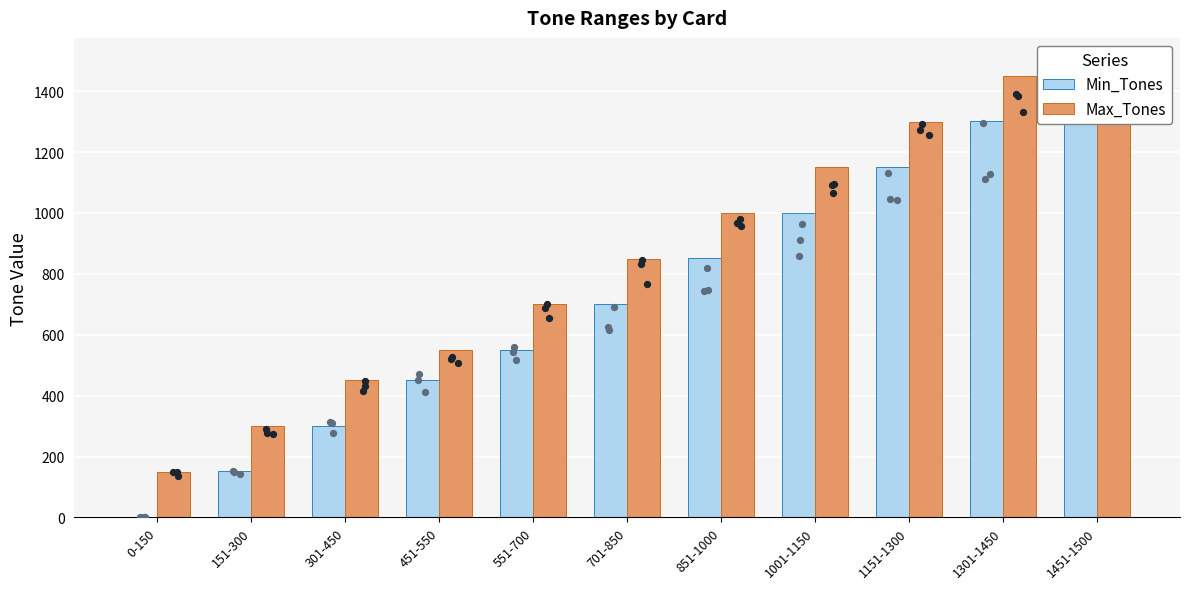

Which series contains the lowest Y value?

Min_Tones